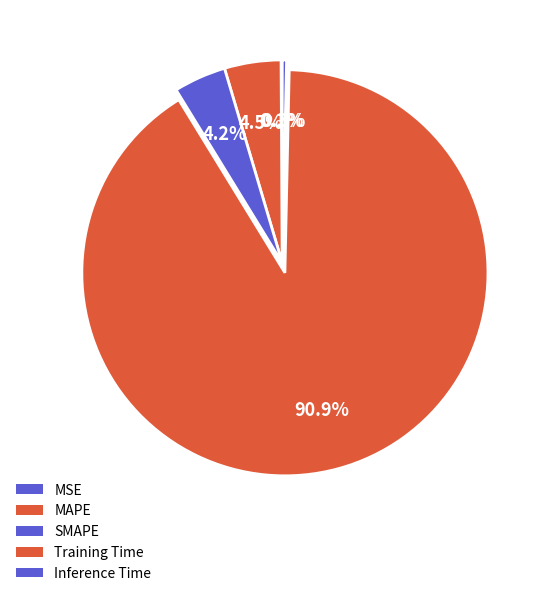

Is there a majority slice in this chart?

Yes